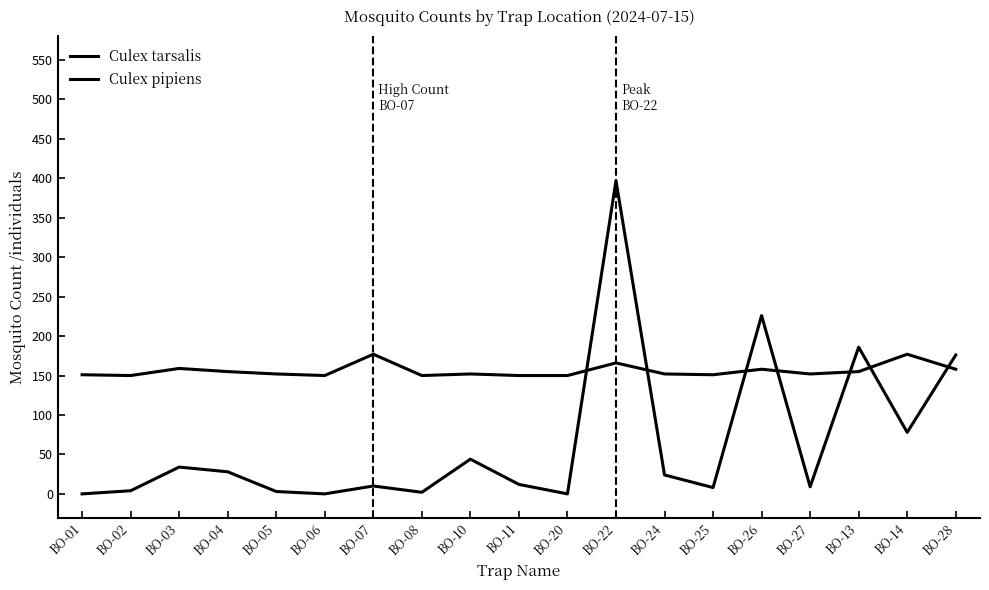

How many lines are shown in the chart?

2